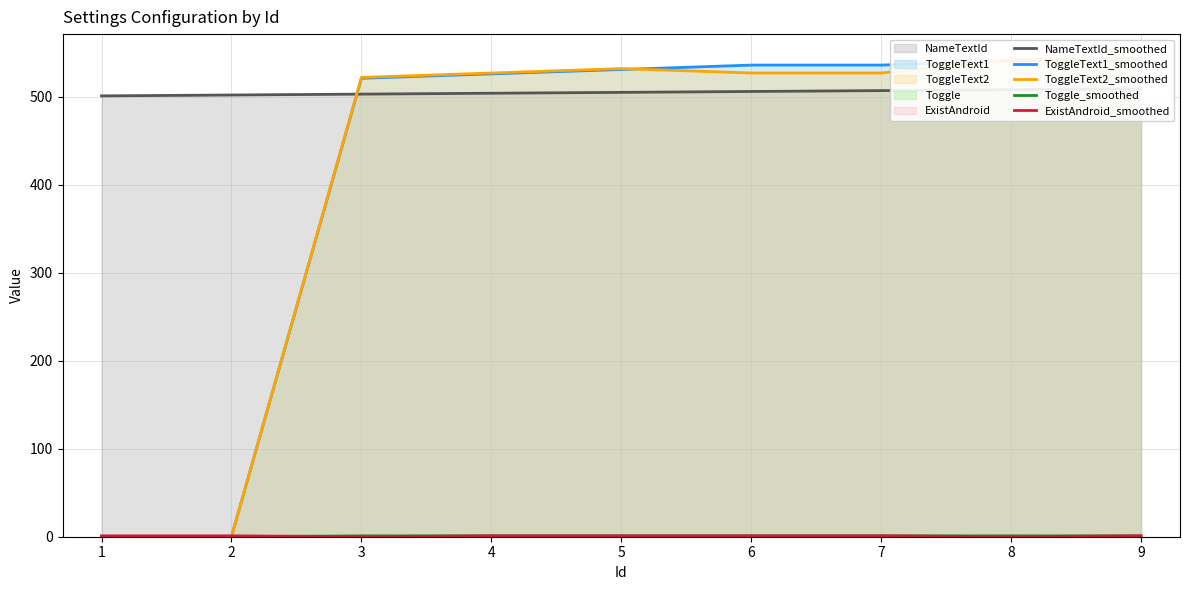

How many lines are shown in the chart?

5